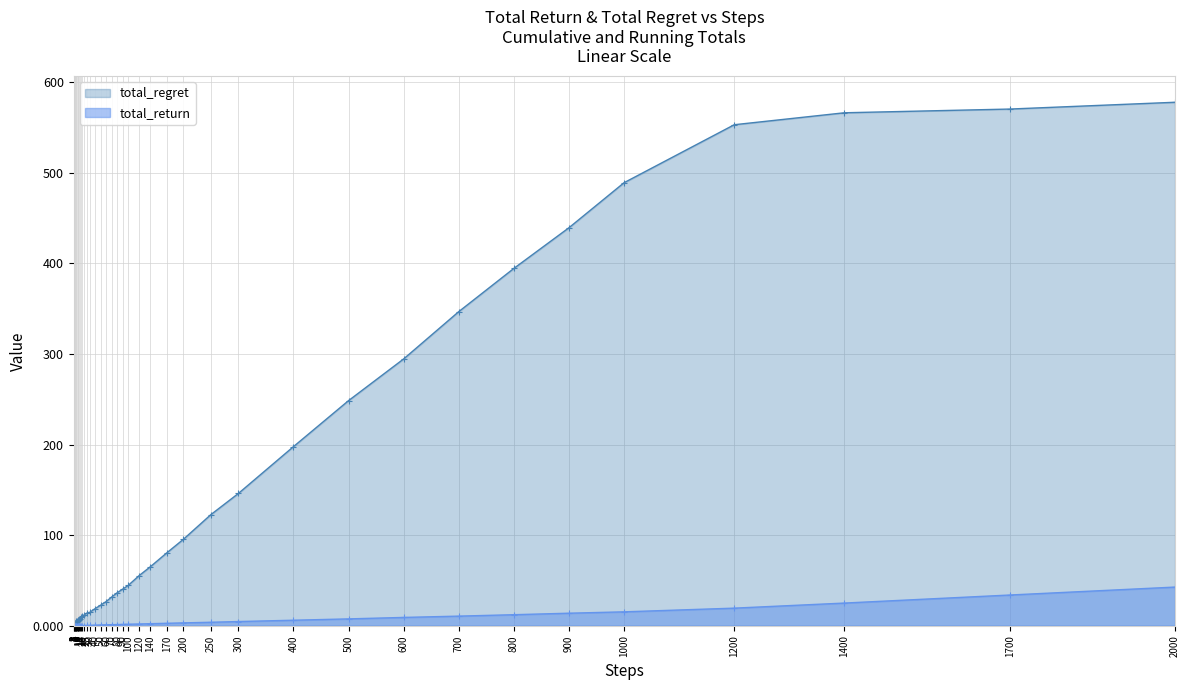

What is the highest value of the total_regret series?

577.8